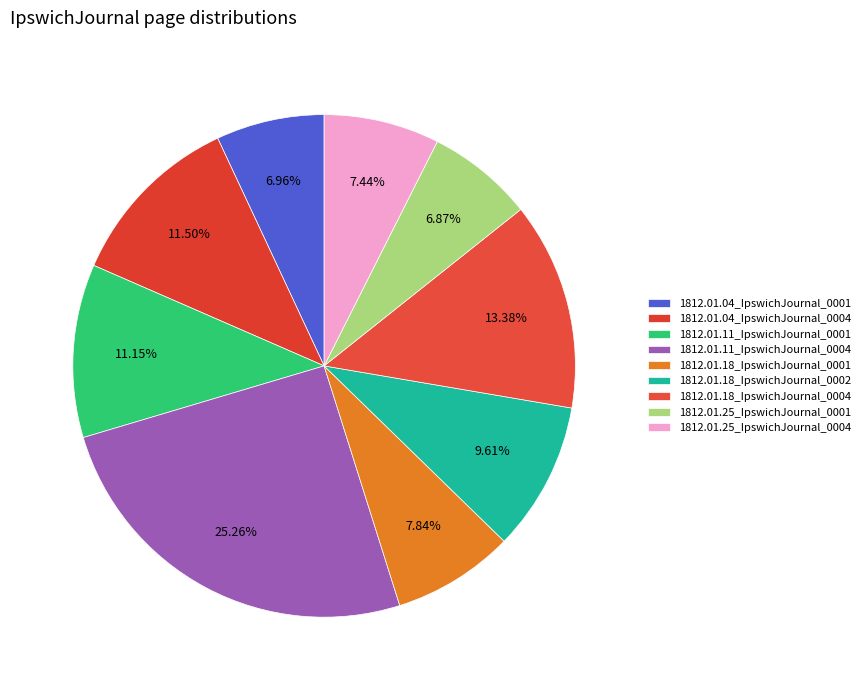

Does 1812.01.18_IpswichJournal_0001 represent more than half of the total?

No